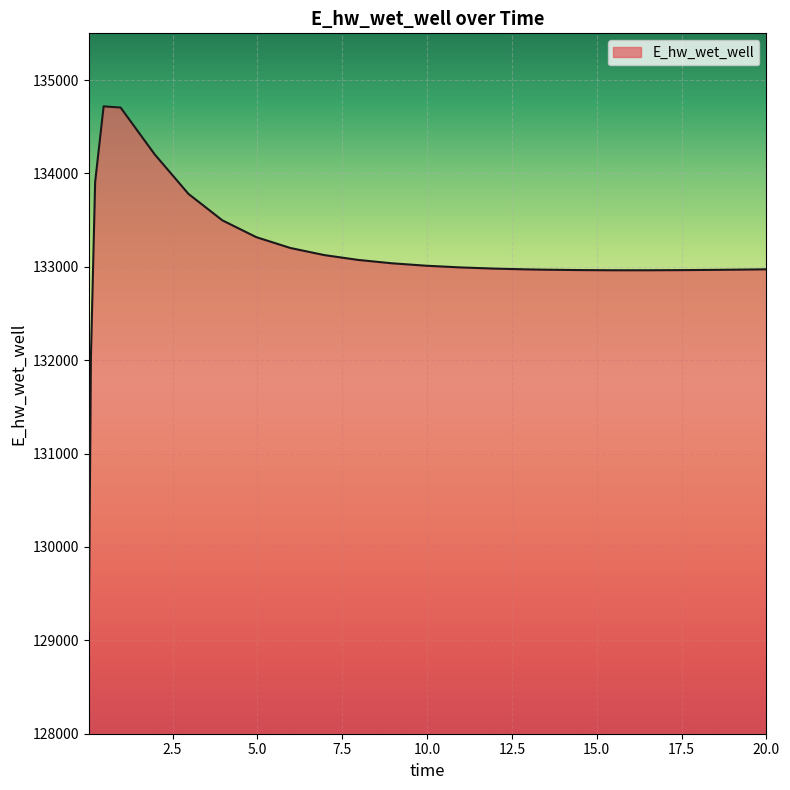

What is the maximum value shown in the chart?

134718.1